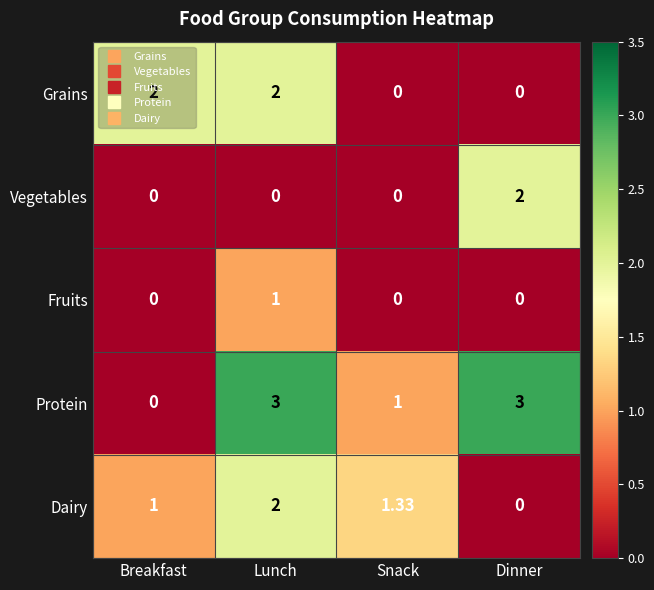

Which series changed the most between Breakfast and Snack?

Grains